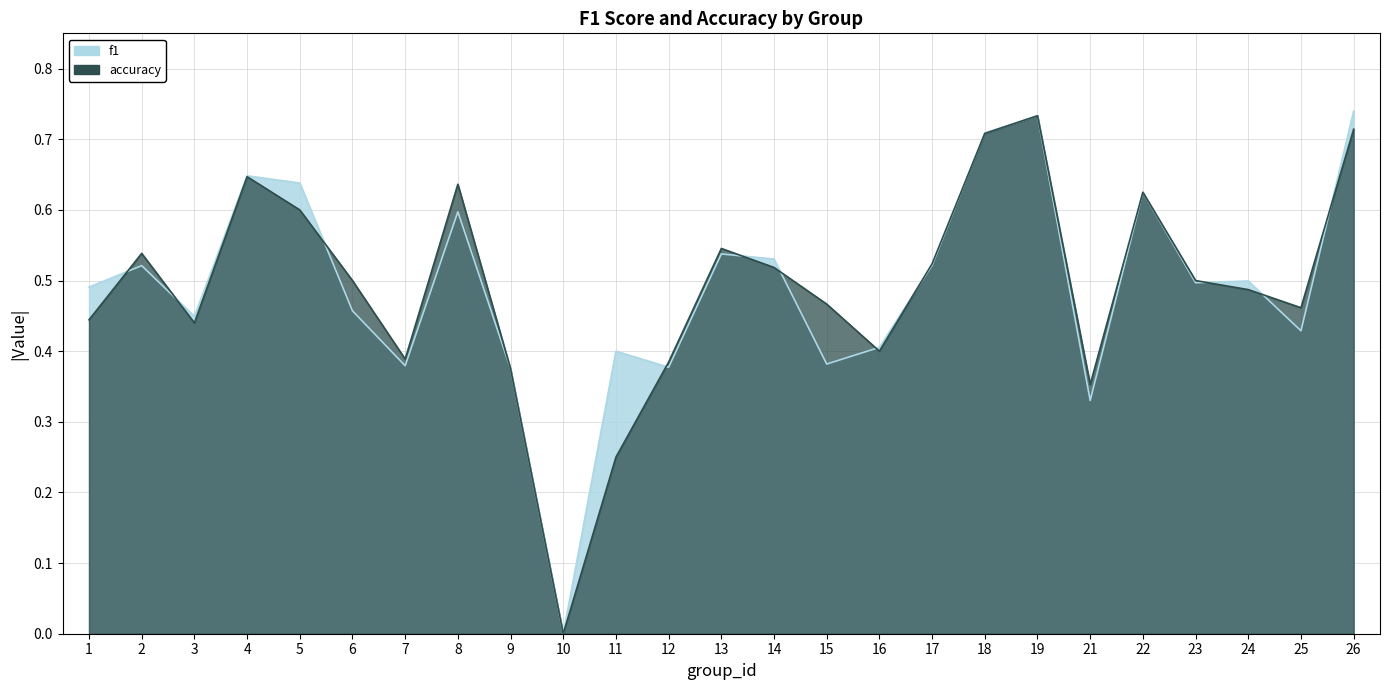

True or false: f1 has more than 1 points higher than both neighbors.

True